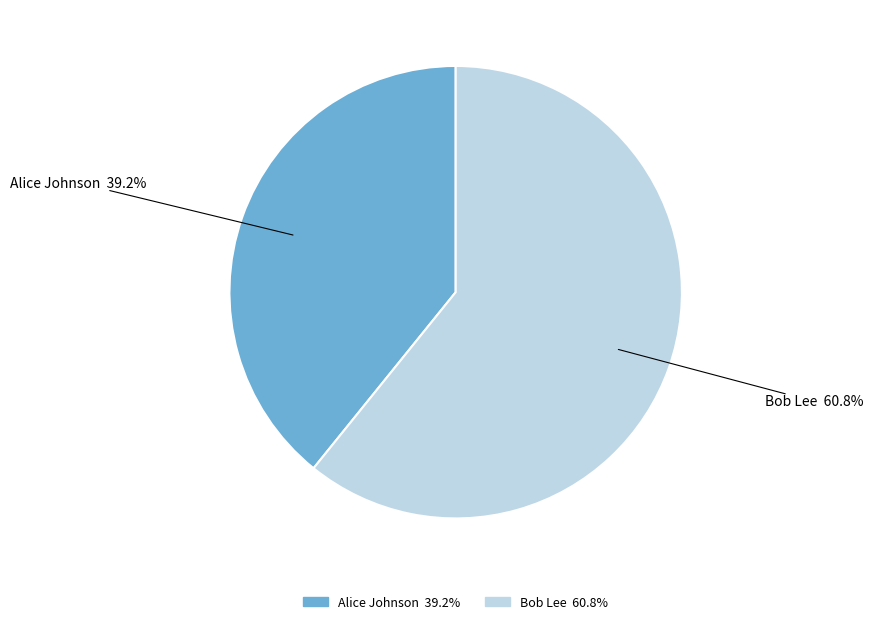

How many slices are in this pie chart?

2